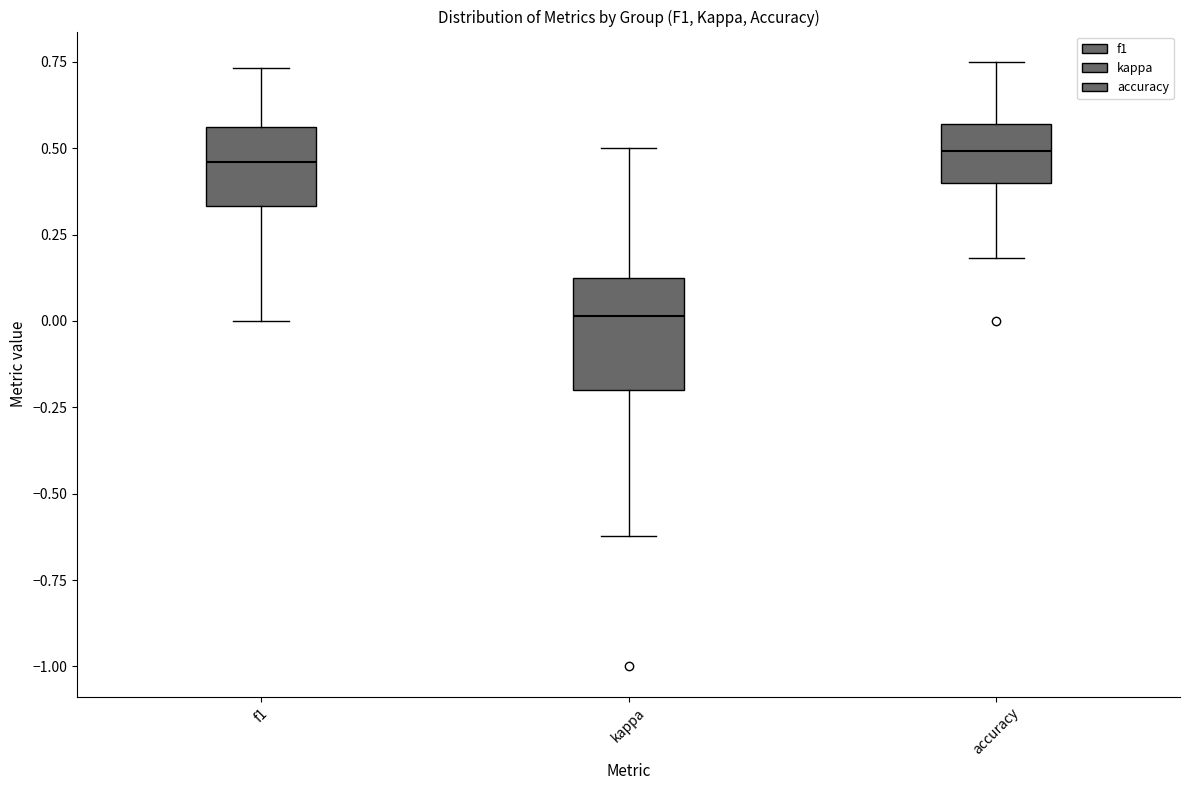

Where is the upper edge of the box for f1 on the y-axis? The values are not printed on the chart, so give them approximately, as read against the axis.

0.55